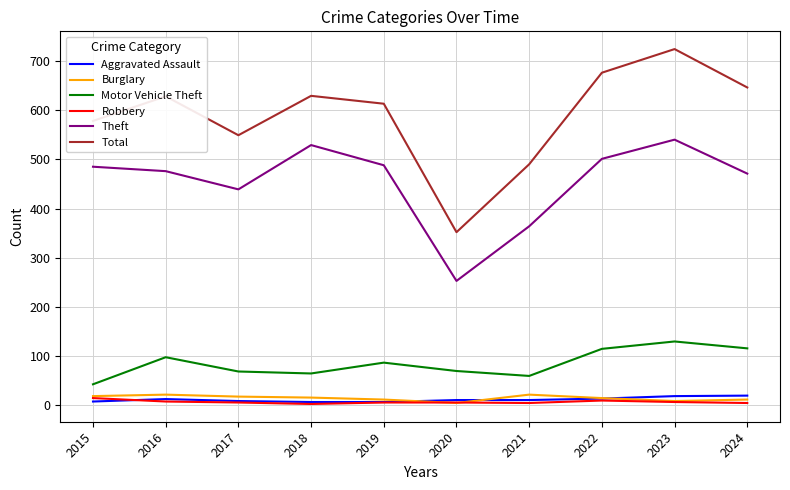

What is the greatest value displayed?

724